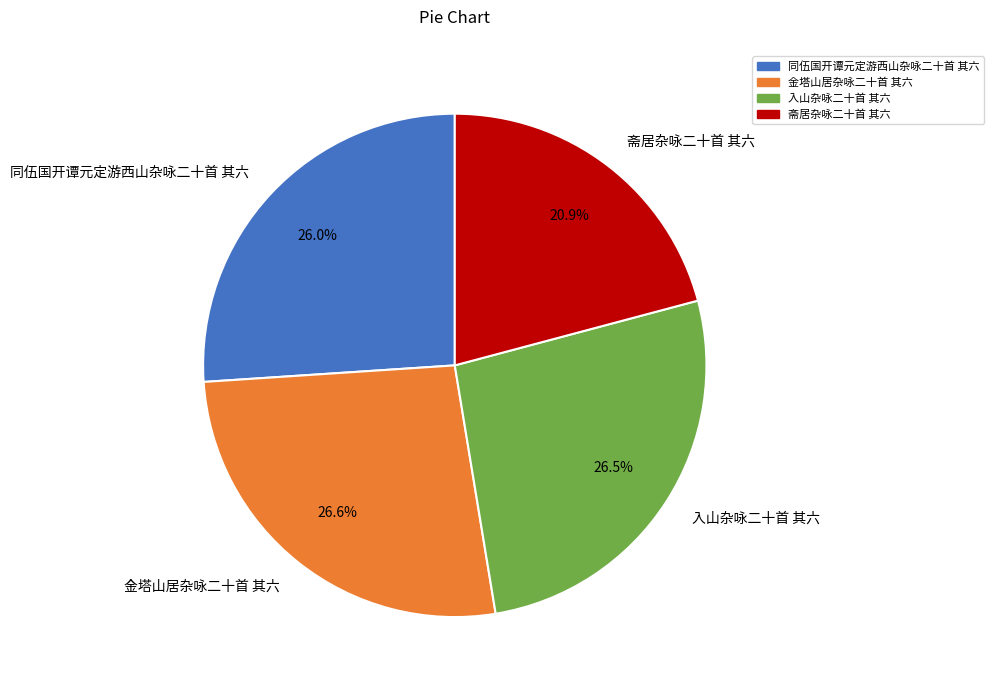

What percentage is NOT represented by 同伍国开谭元定游西山杂咏二十首 其六?

74.0%